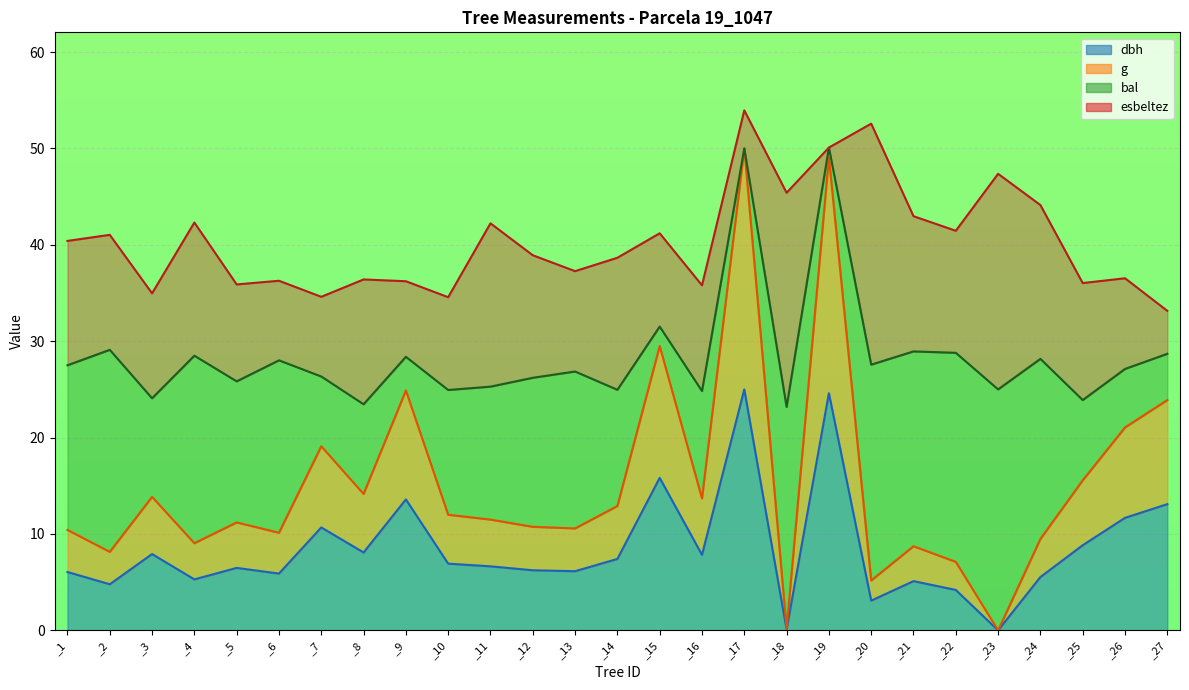

What is the average value of the g series?

15.3